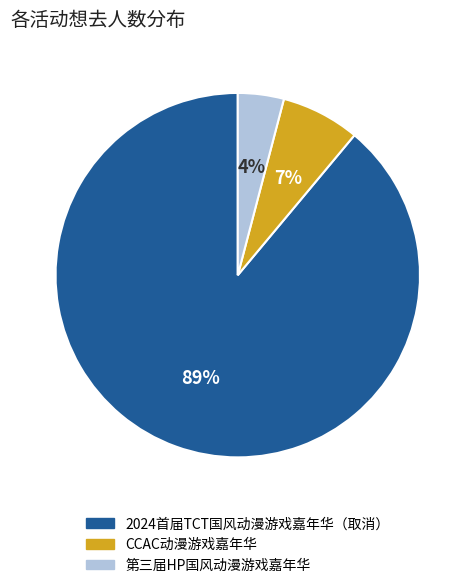

Combined, do 2024首届TCT国风动漫游戏嘉年华（取消） and CCAC动漫游戏嘉年华 account for over 50%?

Yes